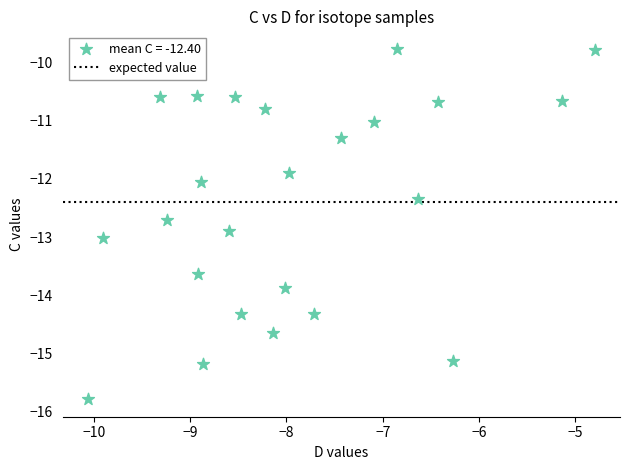

What is the range of Y values (max minus min)?

6.0